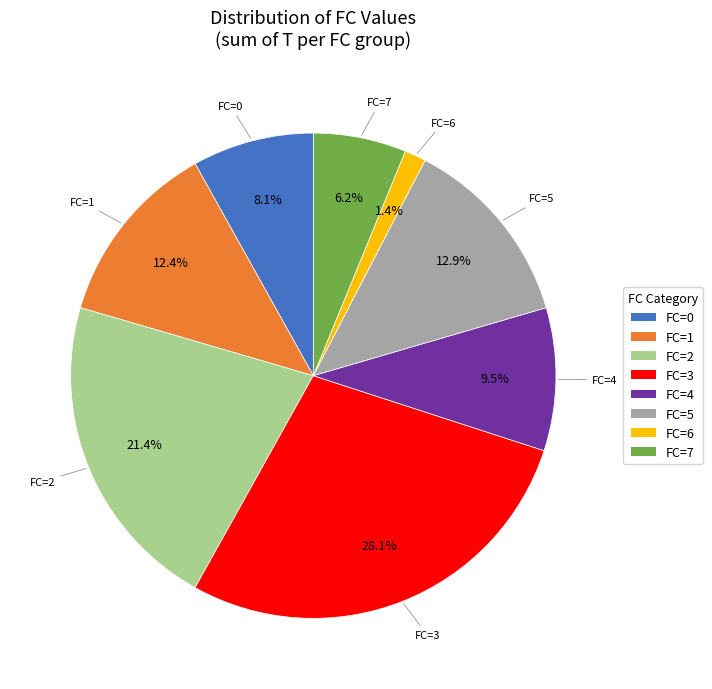

Does FC=7 represent more than half of the total?

No